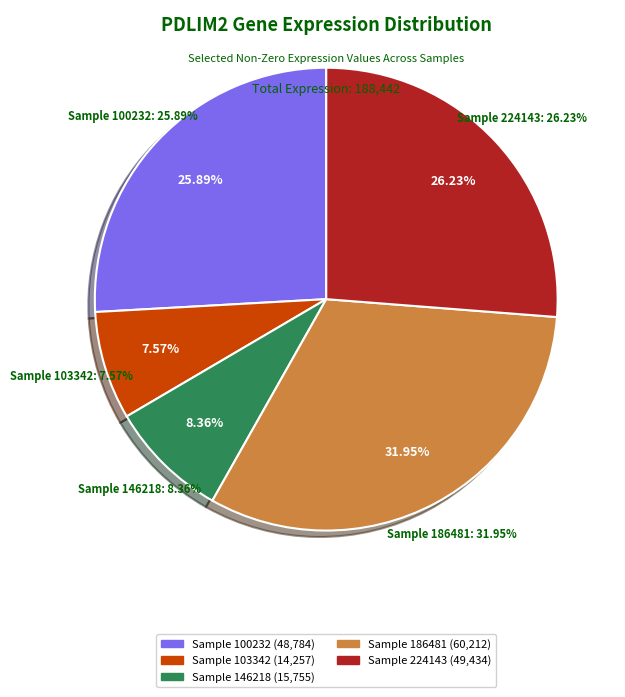

Does 258135 account for over 50% of the chart?

No